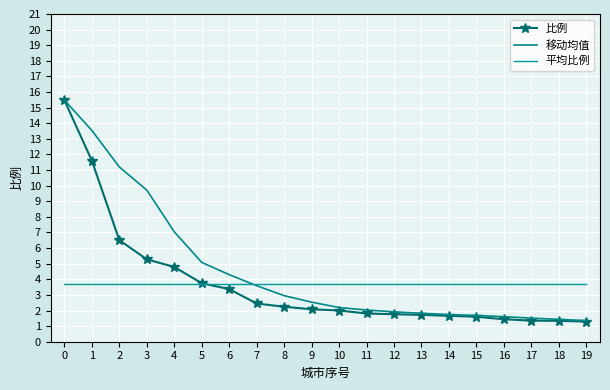

Which label corresponds to the smallest value in the chart?

19